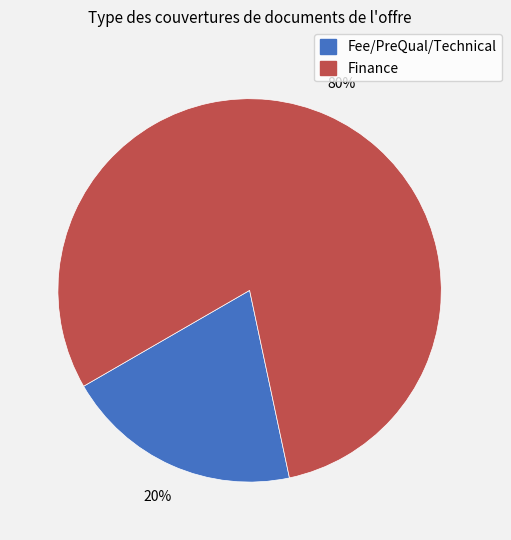

To the nearest percent, what is the average slice percentage?

50%